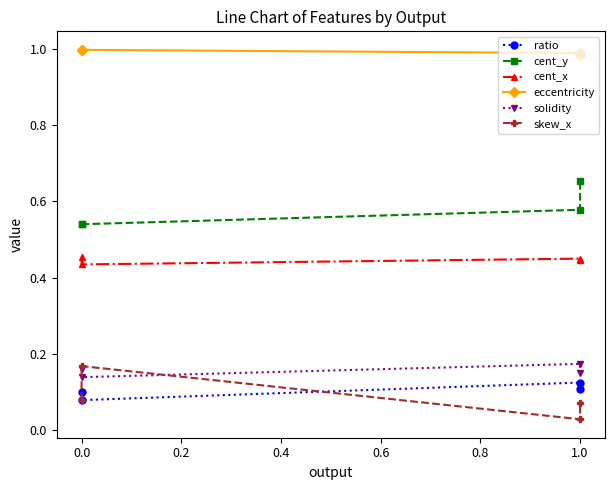

True or false: cent_y and cent_x cross at least once.

False